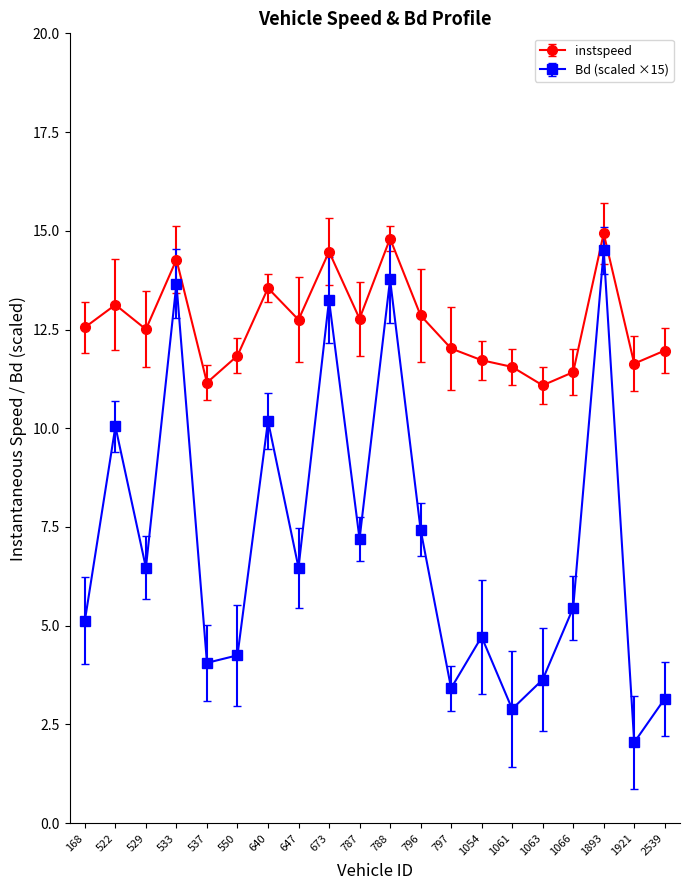

What is the average value of the instspeed series?

12.6